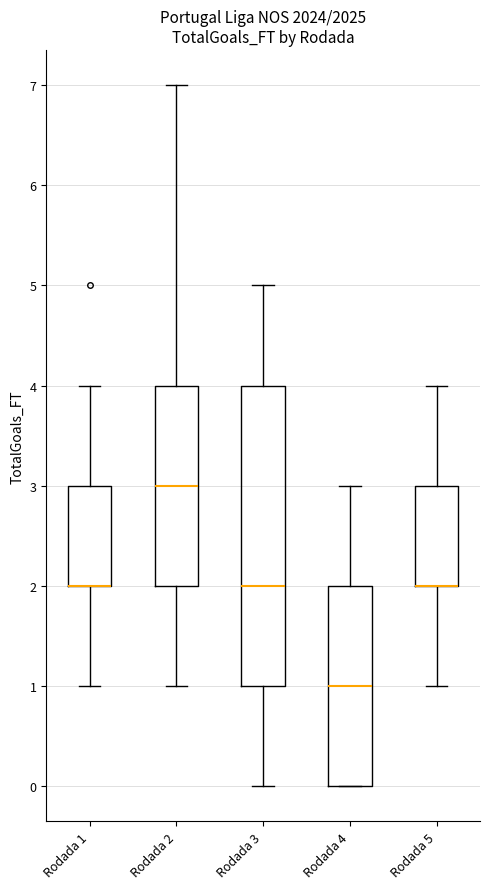

Where is the upper edge of the box for Rodada 1 on the y-axis? The values are not printed on the chart, so give them approximately, as read against the axis.

3